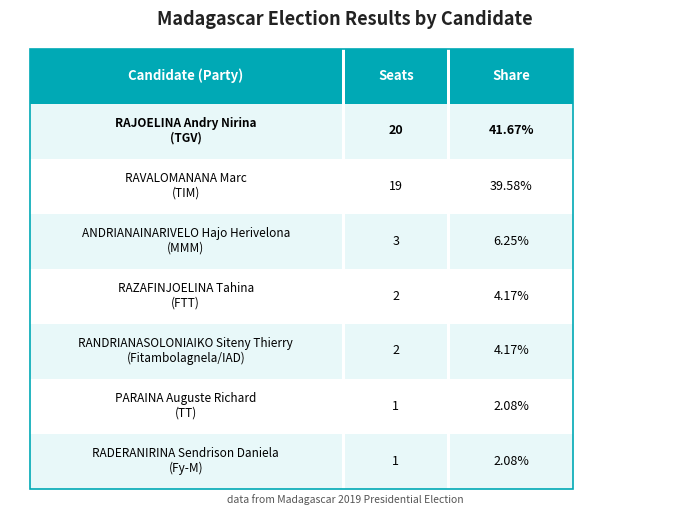

True or false: the data shows 33 at RAVALOMANANA Marc.

False